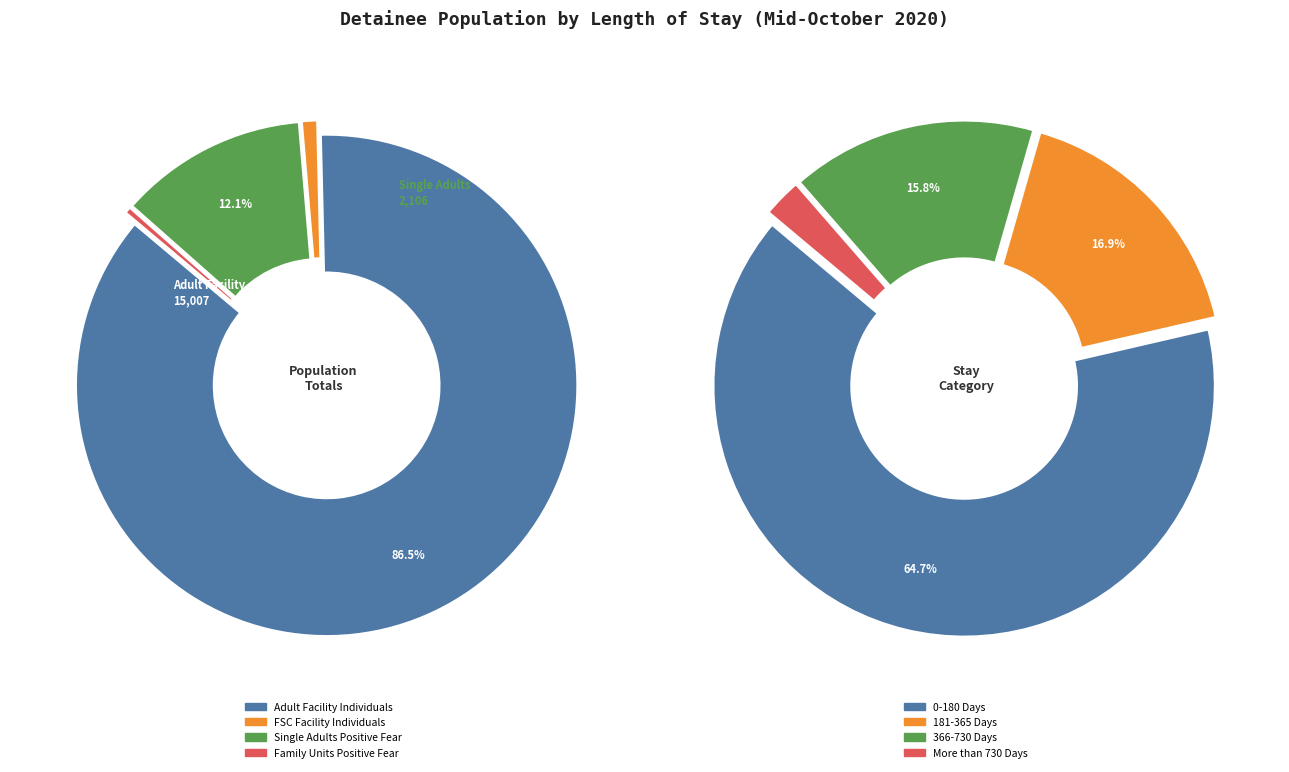

Is Adult Facility Individuals the majority of the pie?

Yes